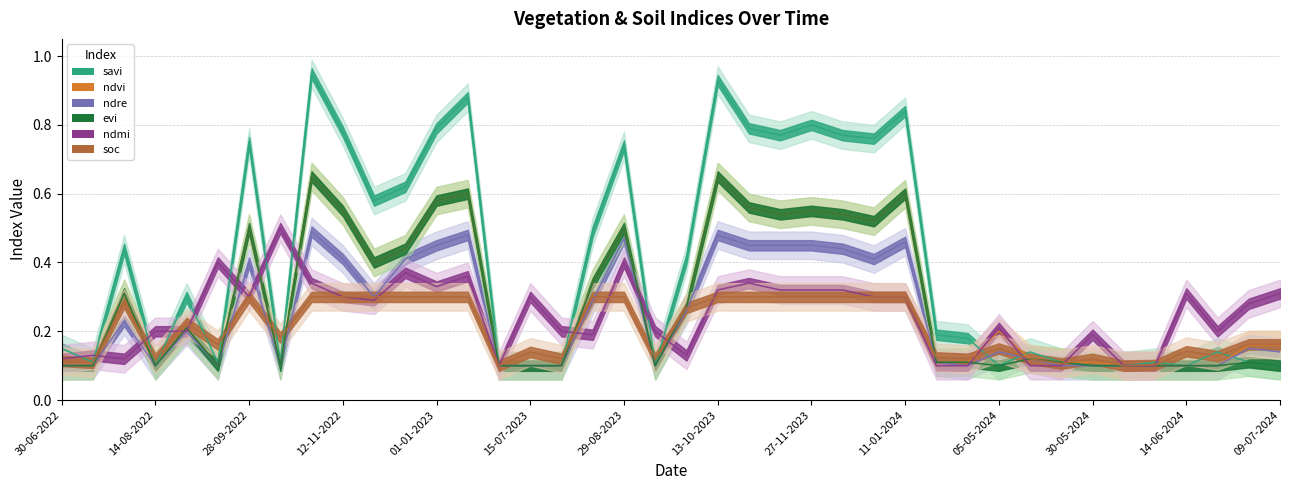

The soc series shows 0.5 at 27-11-2023. True or false?

False